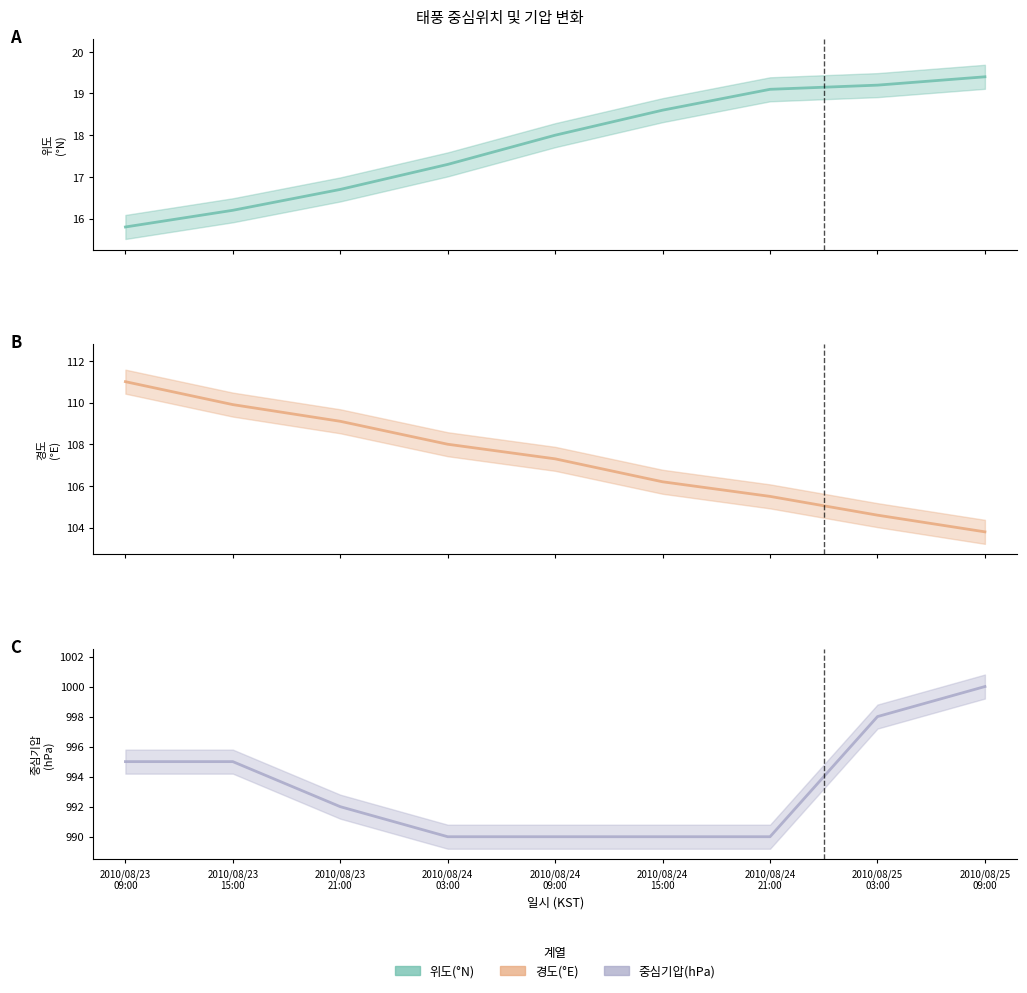

Does the chart have visible grid lines?

No